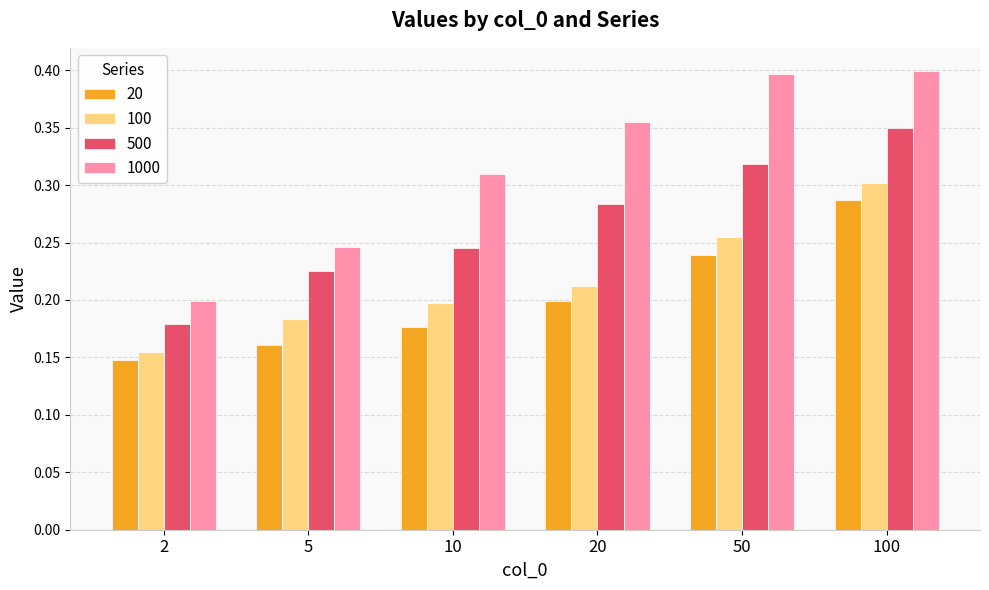

What is the total value across all series at 100?

1.3